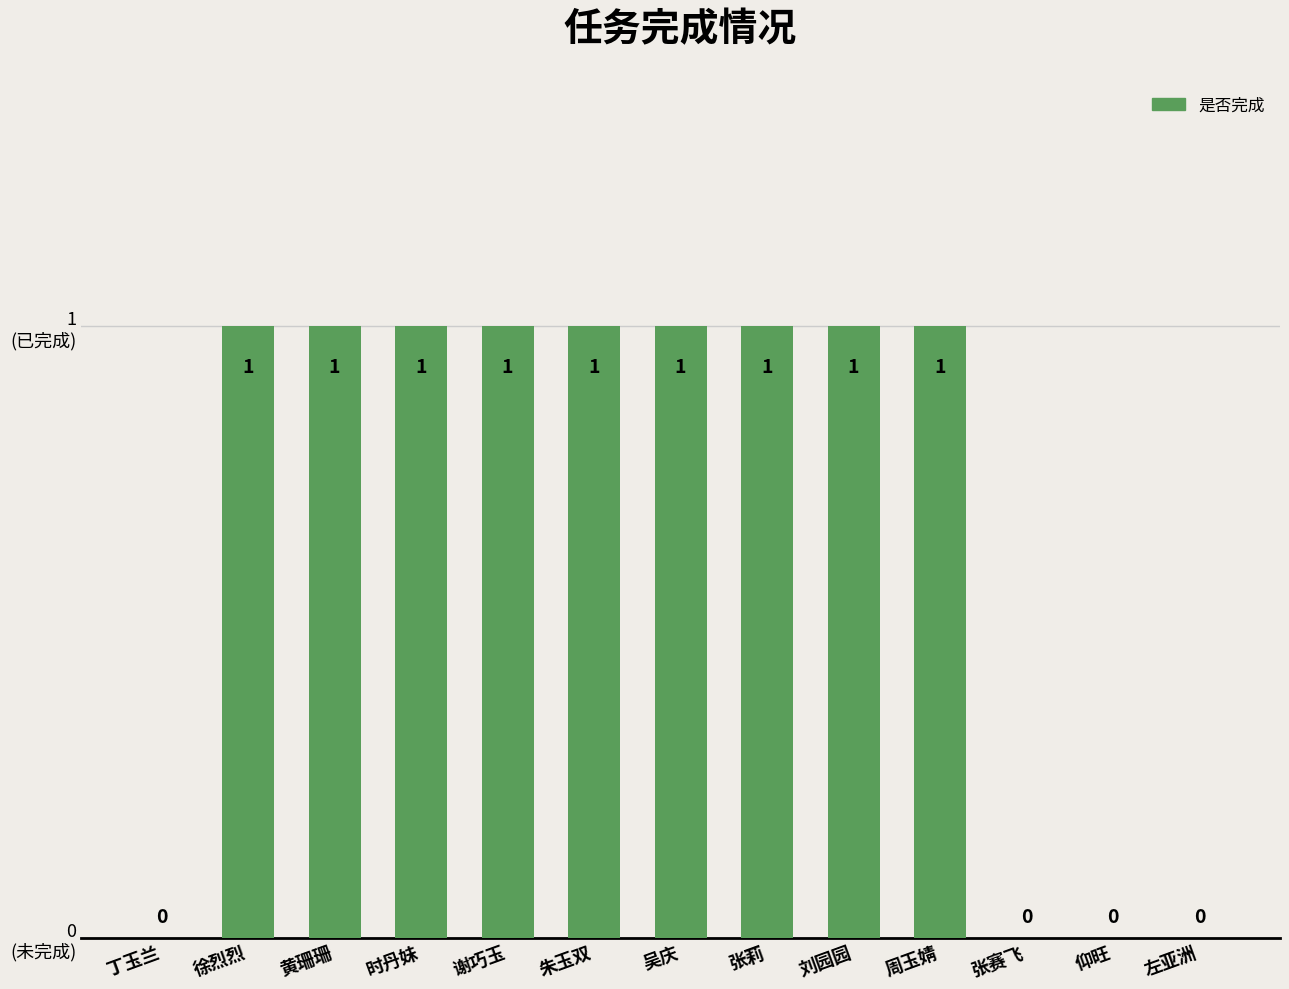

How many values are between 0 and 1?

13